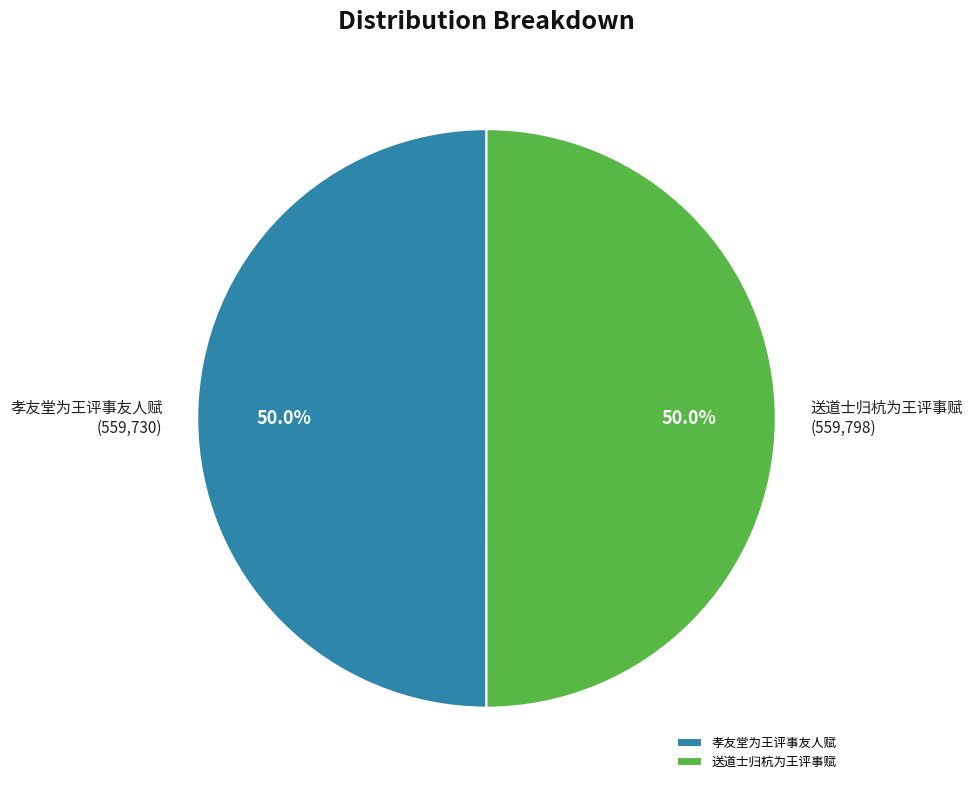

What percentage is the 孝友堂为王评事友人赋 slice, to the nearest percent?

50%